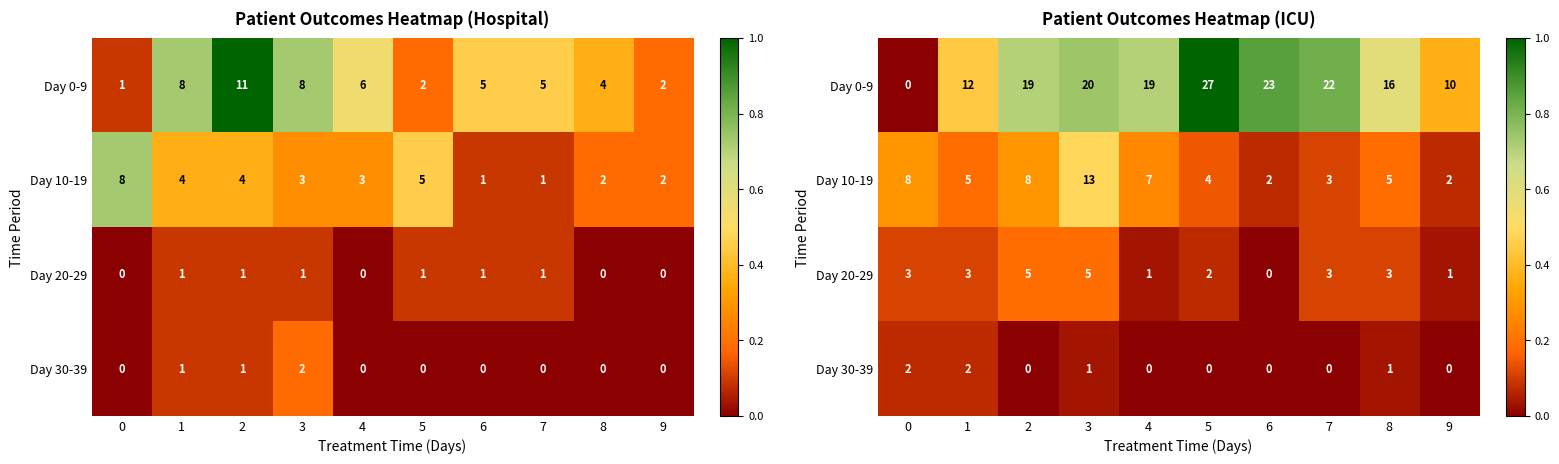

Is it true that Day 20-29 equals 0.1 at 7?

False